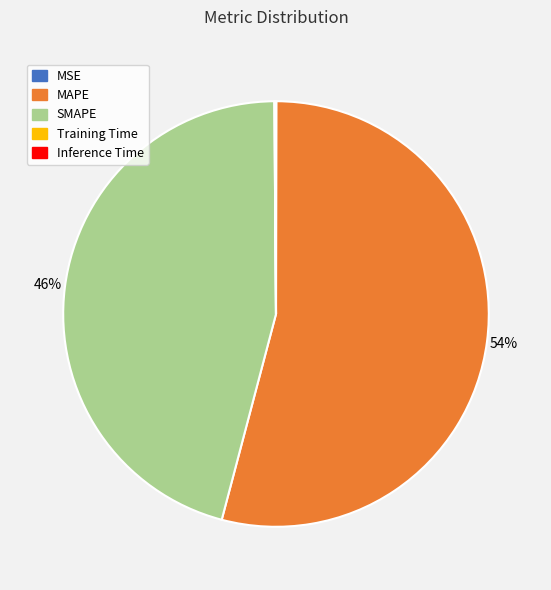

Is it true that SMAPE is 46% of the pie?

True